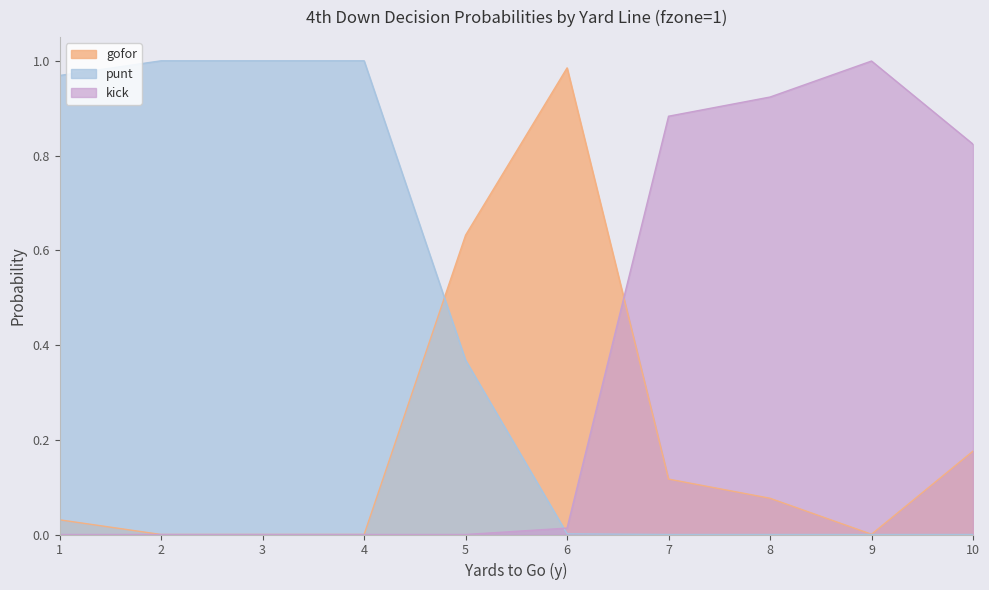

At which category does gofor reach its first local peak?

6